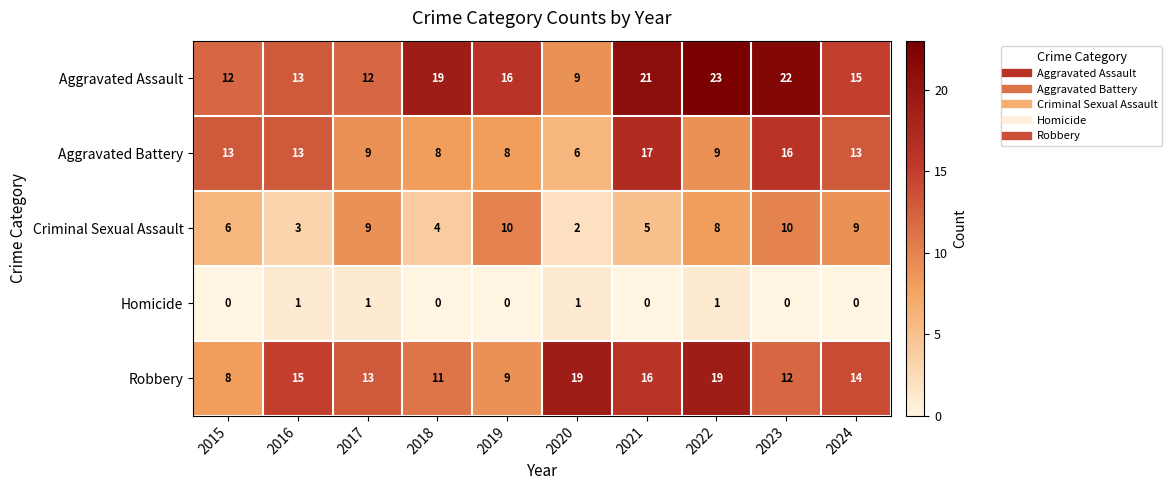

The value of Criminal Sexual Assault at 2016 is 1. True or false?

False